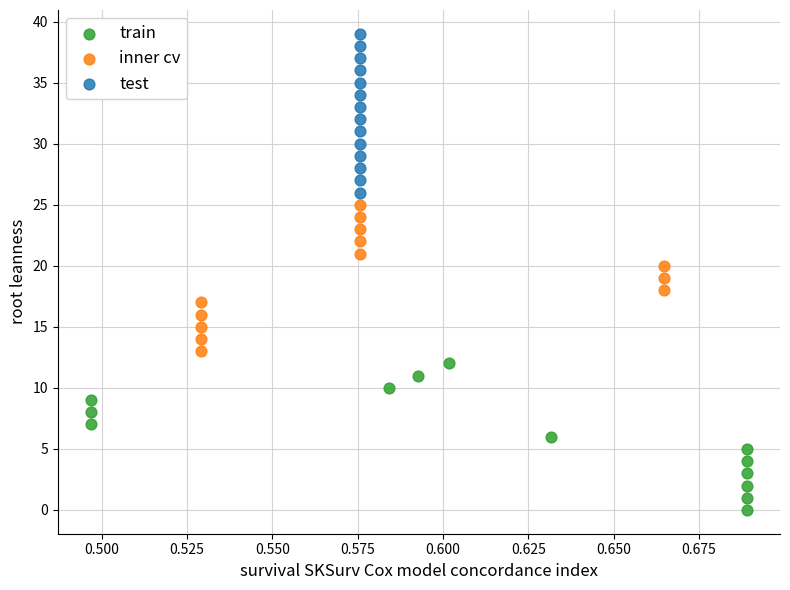

Which series reaches the minimum Y coordinate?

train